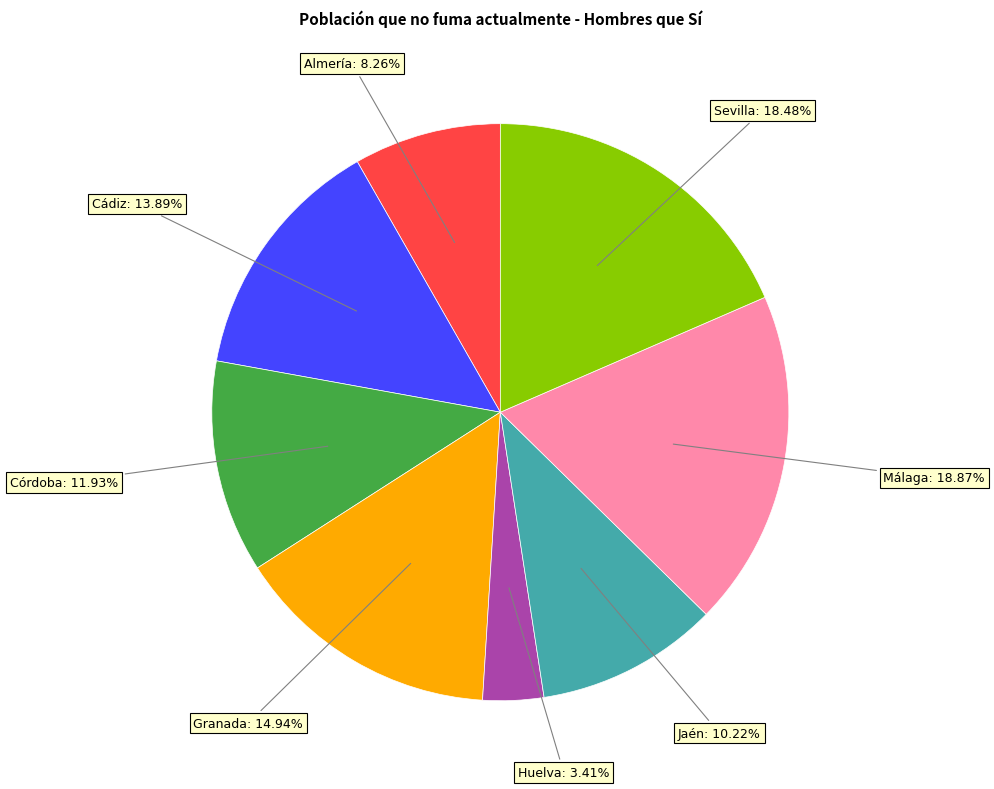

To the nearest percent, what is the combined percentage of Huelva and Sevilla?

22%